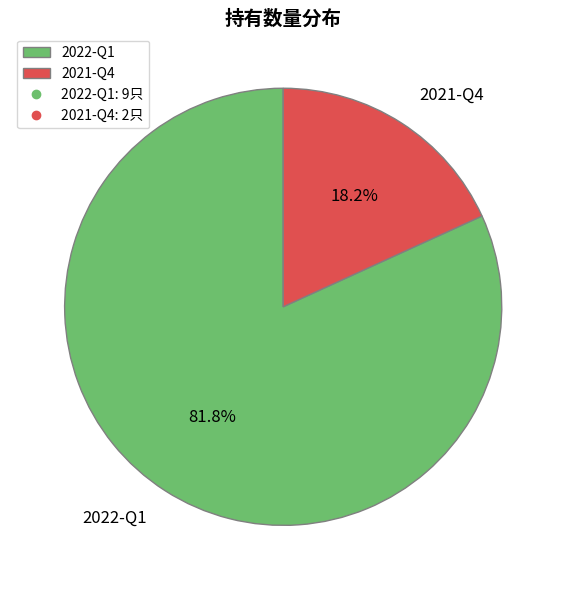

True or false: 2022-Q1 accounts for 82% of the total.

True